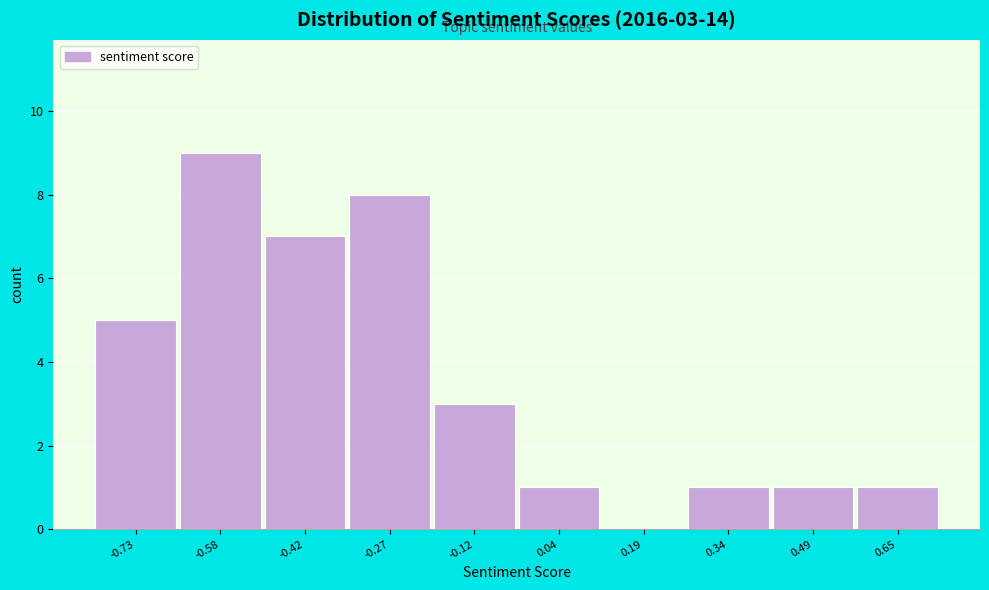

Over which range of the x-axis is the bar tallest?

-0.66 to -0.50